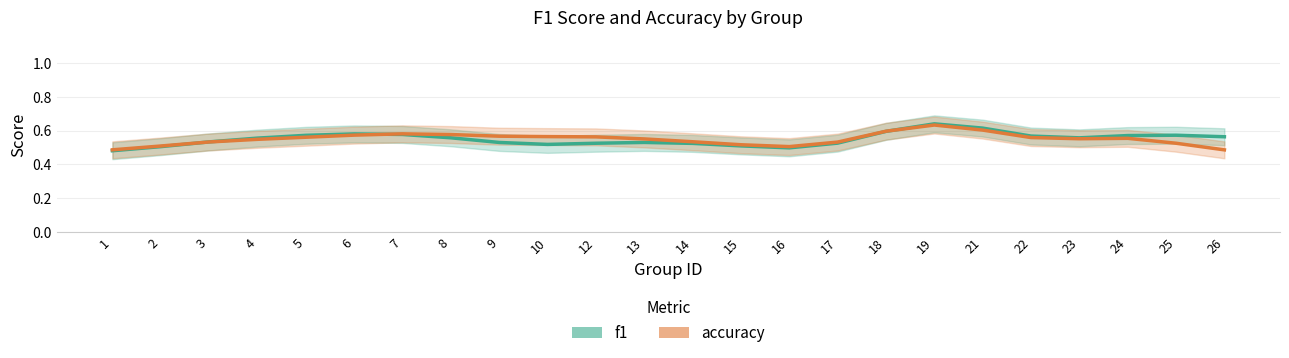

How many lines are shown in the chart?

2